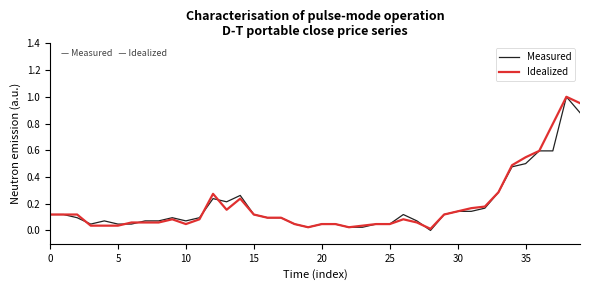

What are all the series names shown in the legend?

Measured, Idealized